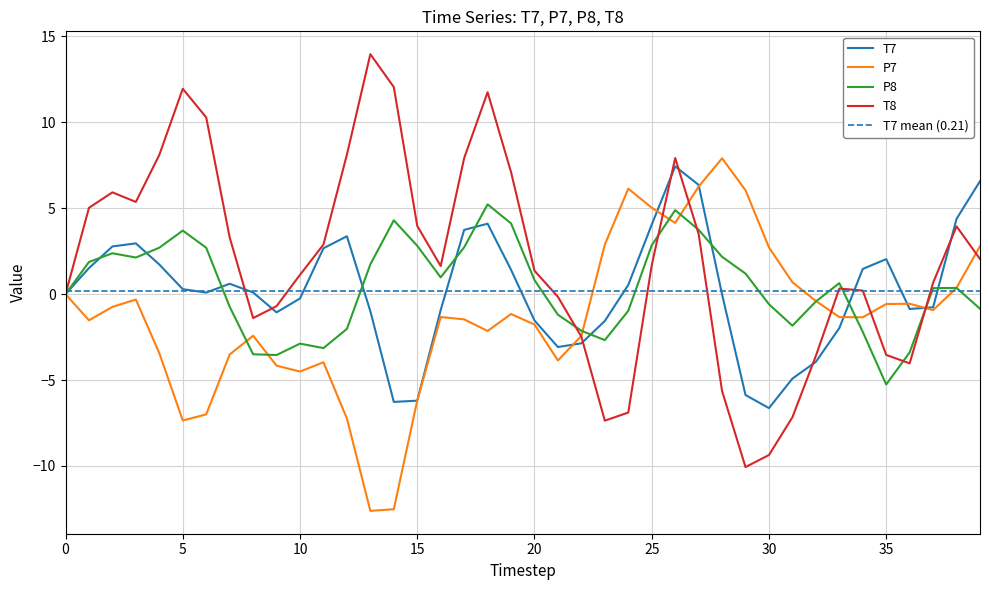

The P8 series shows 0.4 at 16. True or false?

False